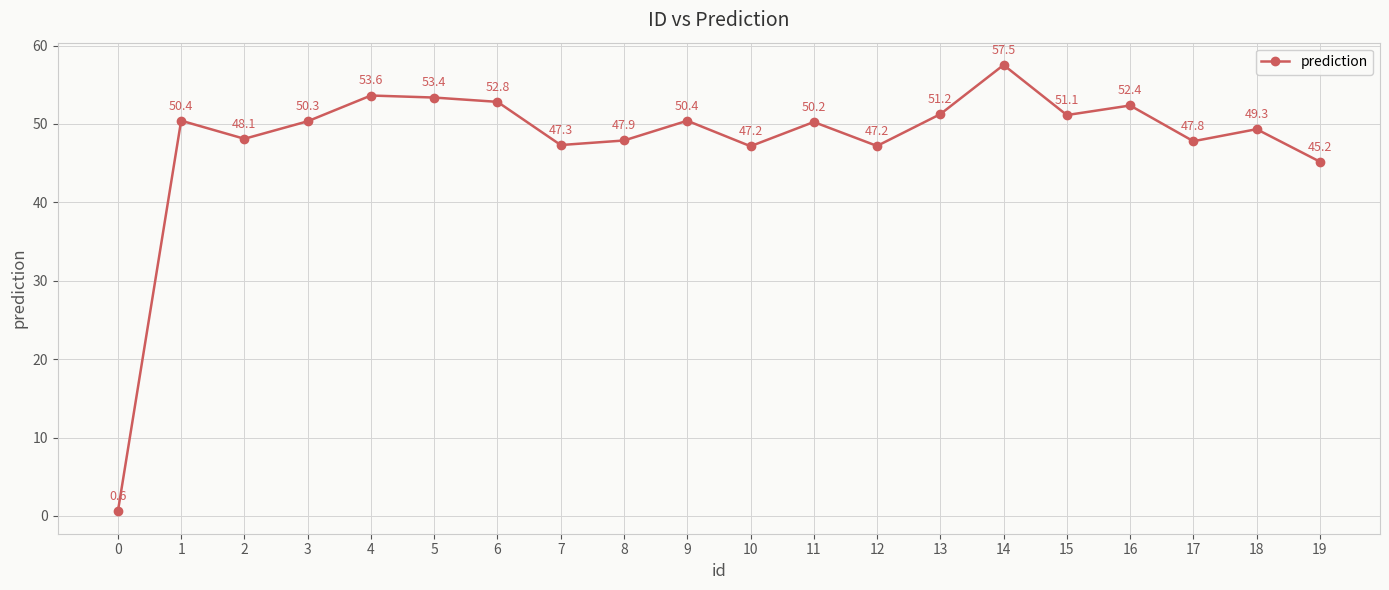

At which category does the chart reach its peak across all series?

14